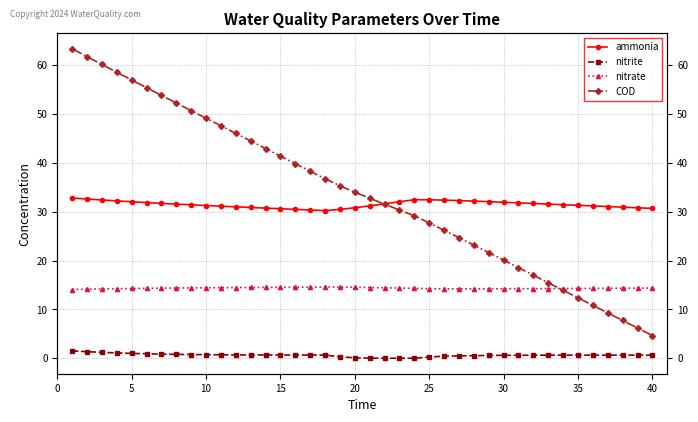

List the series in order of their peak value, highest first.

COD, ammonia, nitrate, nitrite